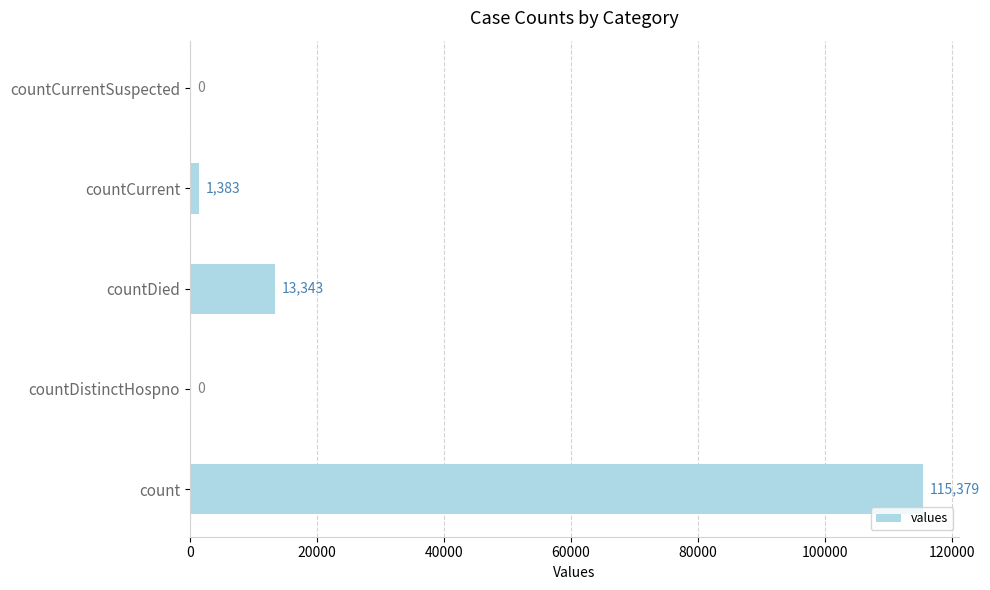

What is the sum of all values?

130105